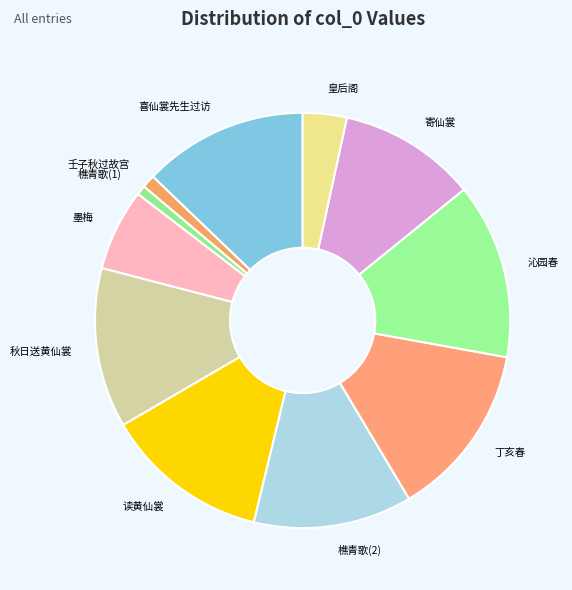

How many slices are in this pie chart?

11